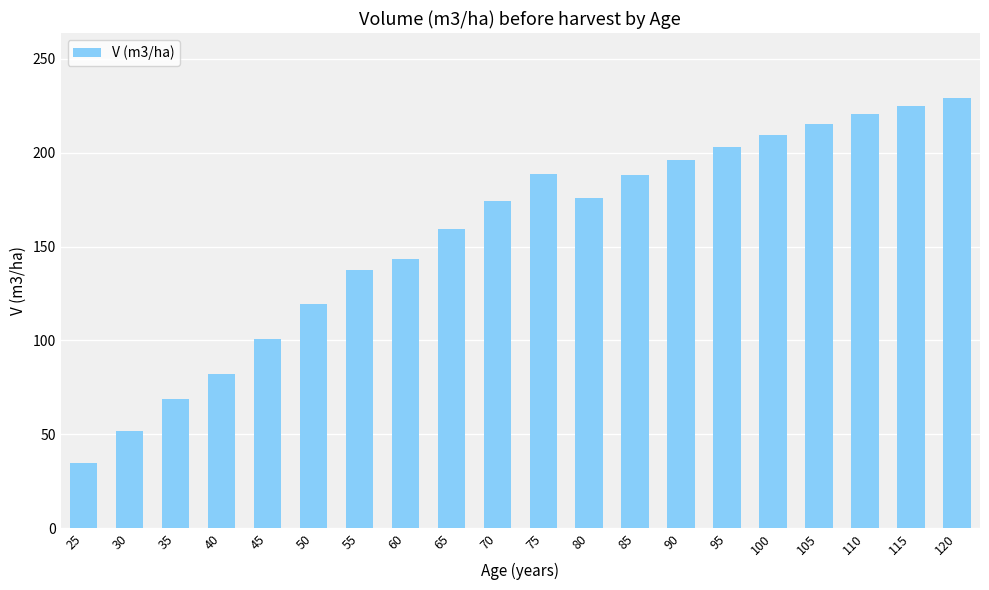

How many bars are there in total?

20